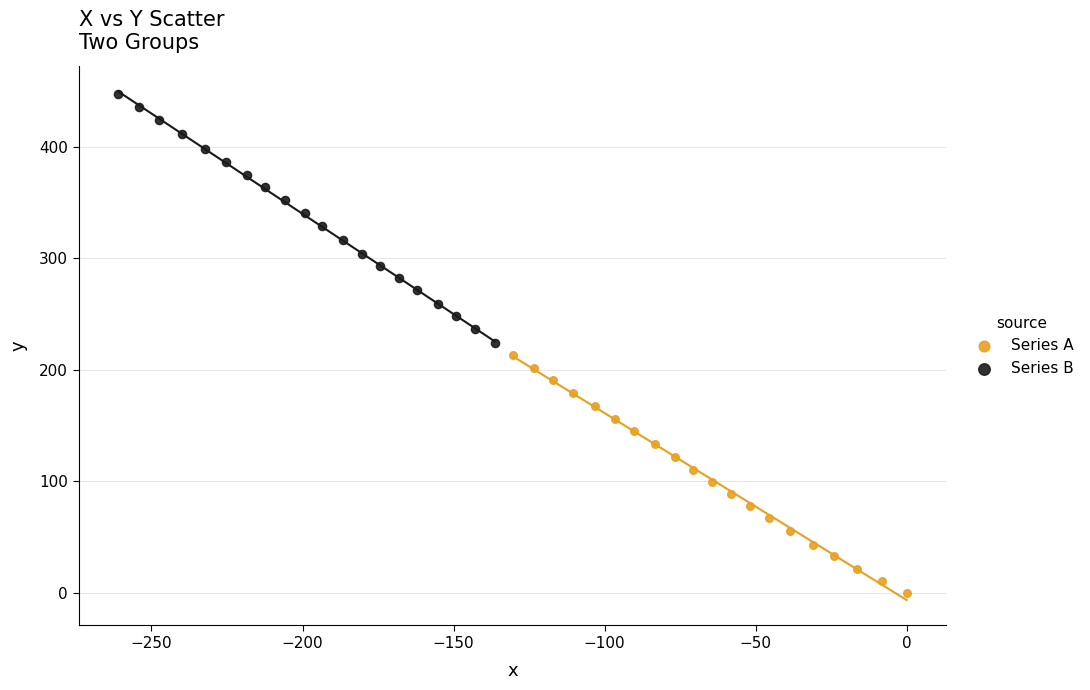

Which series contains the lowest Y value?

Series A